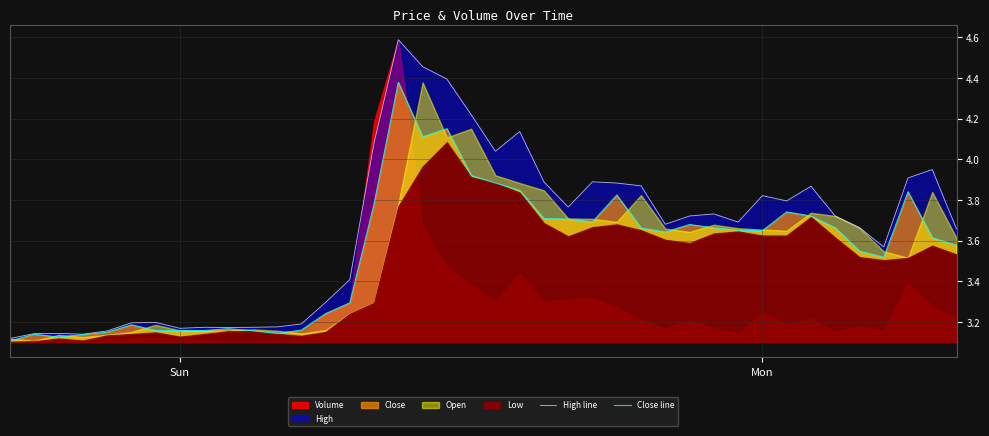

True or false: Close line has more than 2 points higher than both neighbors.

True